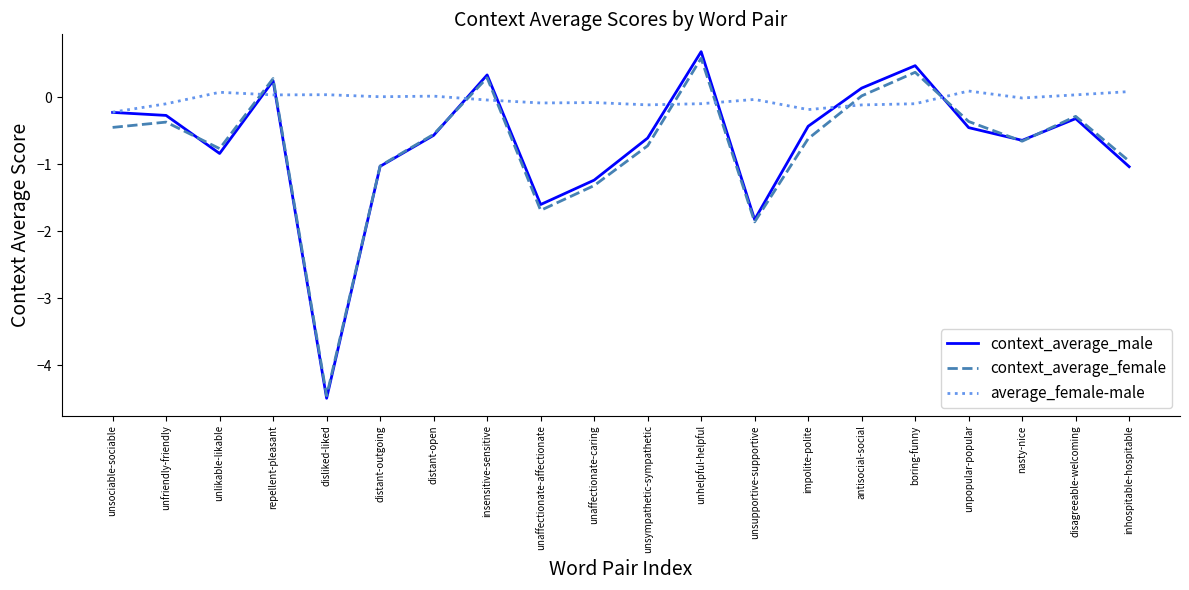

The value of average_female-male at unpopular-popular is 0.1. True or false?

True